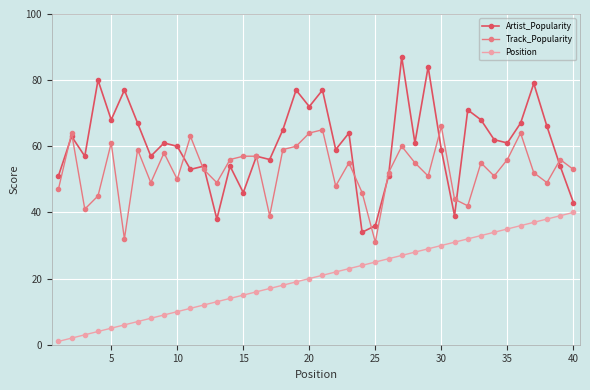

At how many categories does at least one series exceed 73?

7